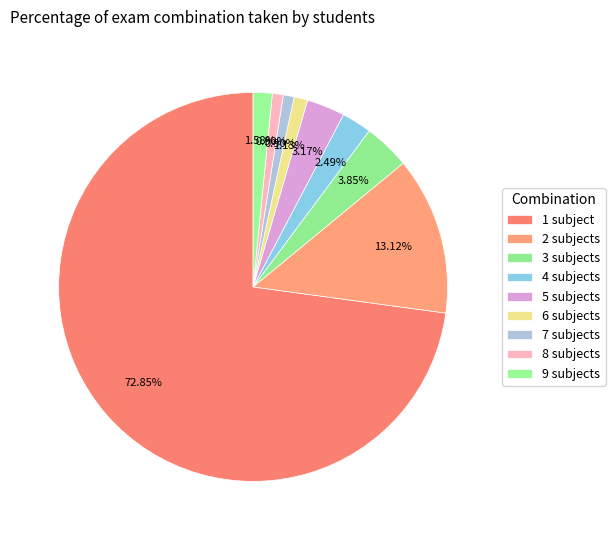

To the nearest percent, what is the average slice percentage?

11%